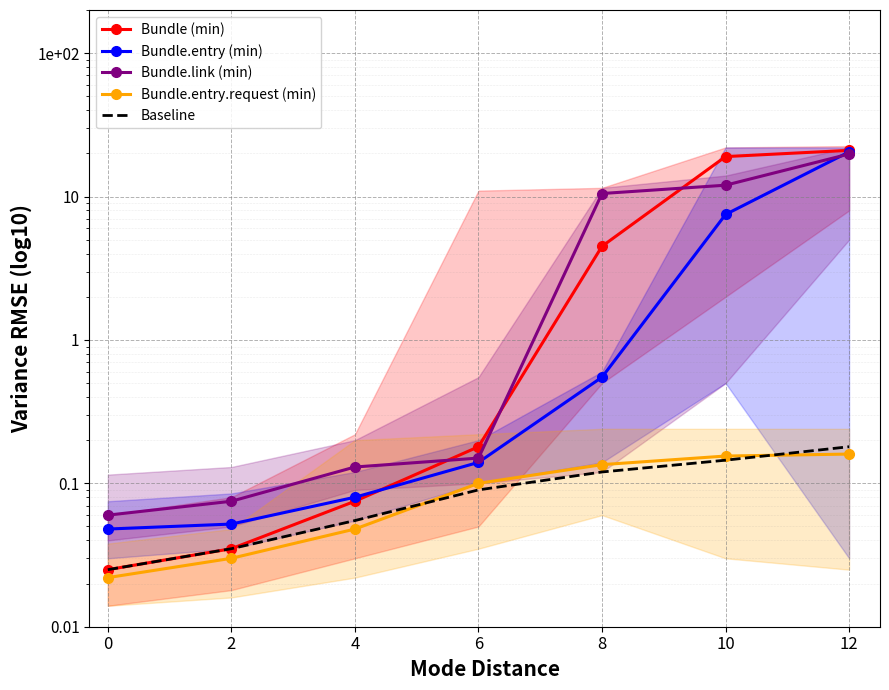

Is it true that Bundle (min) equals 0.0 at 0?

False